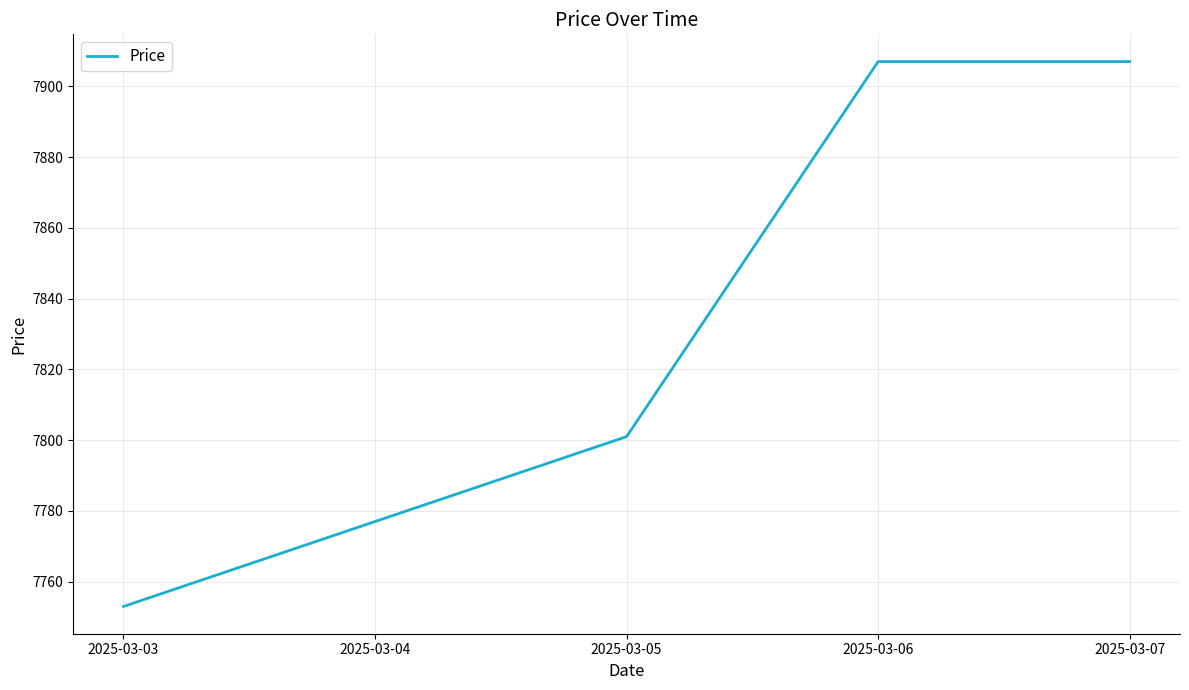

Where is the data nearest to the value 7830?

2025-03-05